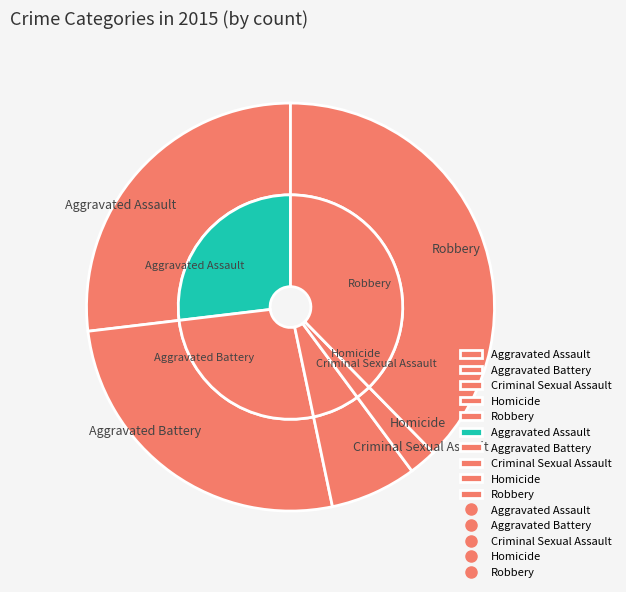

How much of the chart is everything except Robbery?

62.3%